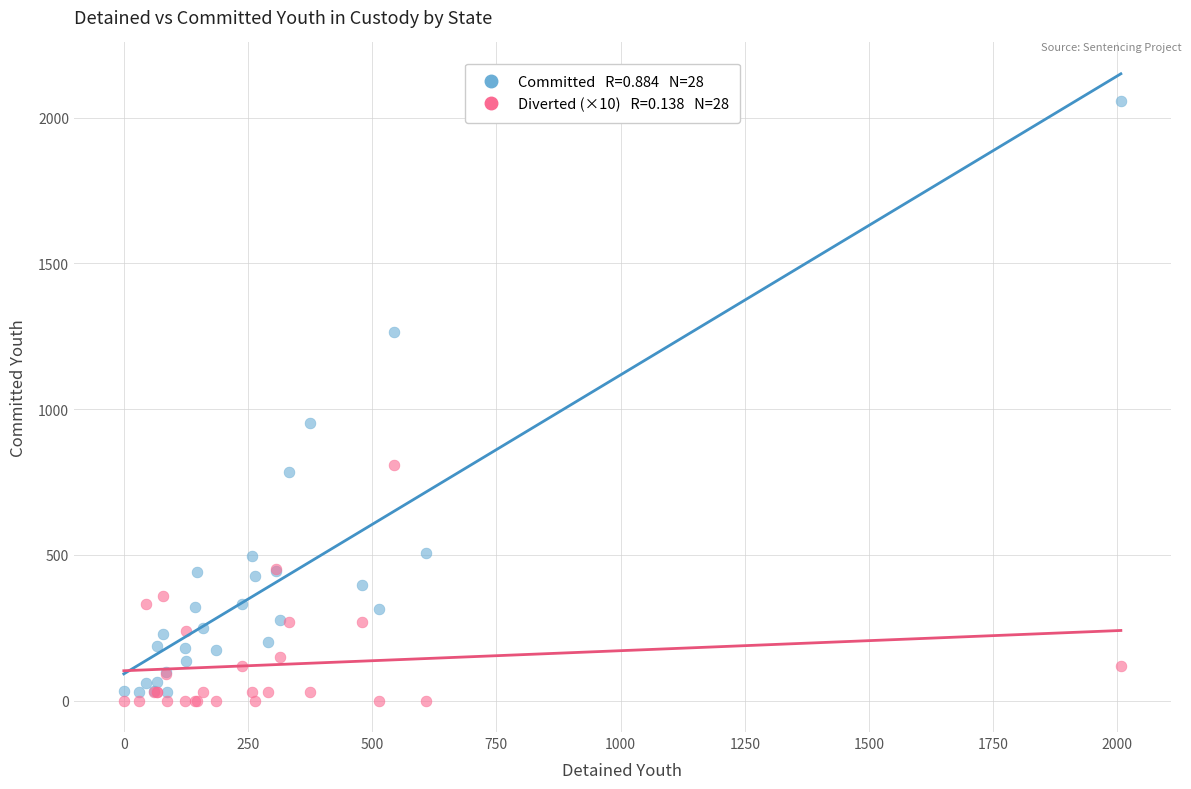

Across all series, what Y value is closest to 1027?

954